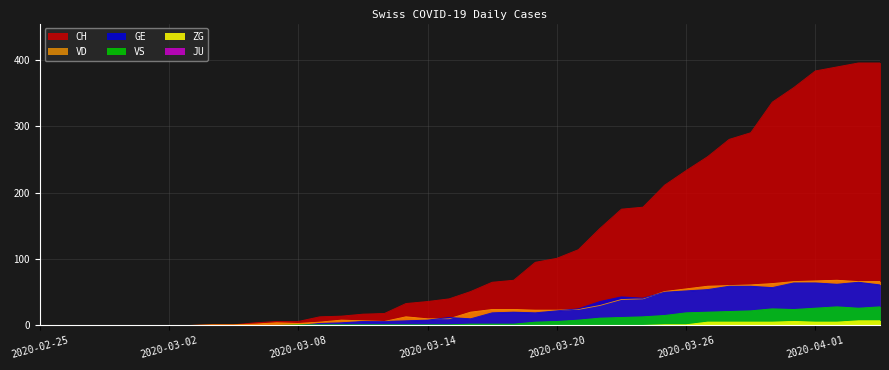

At which category does GE reach its first local valley?

2020-03-16